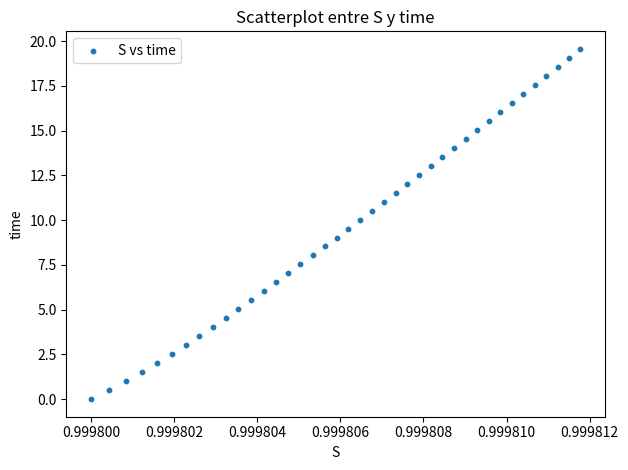

What is the range of Y values (max minus min)?

19.6